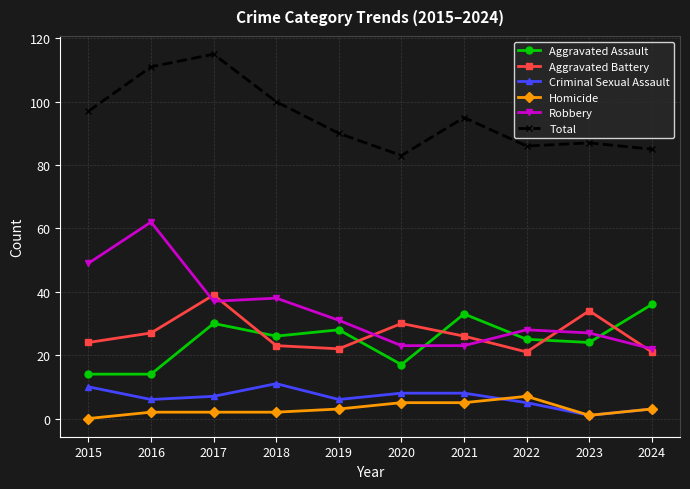

What is the average value of the Homicide series?

3